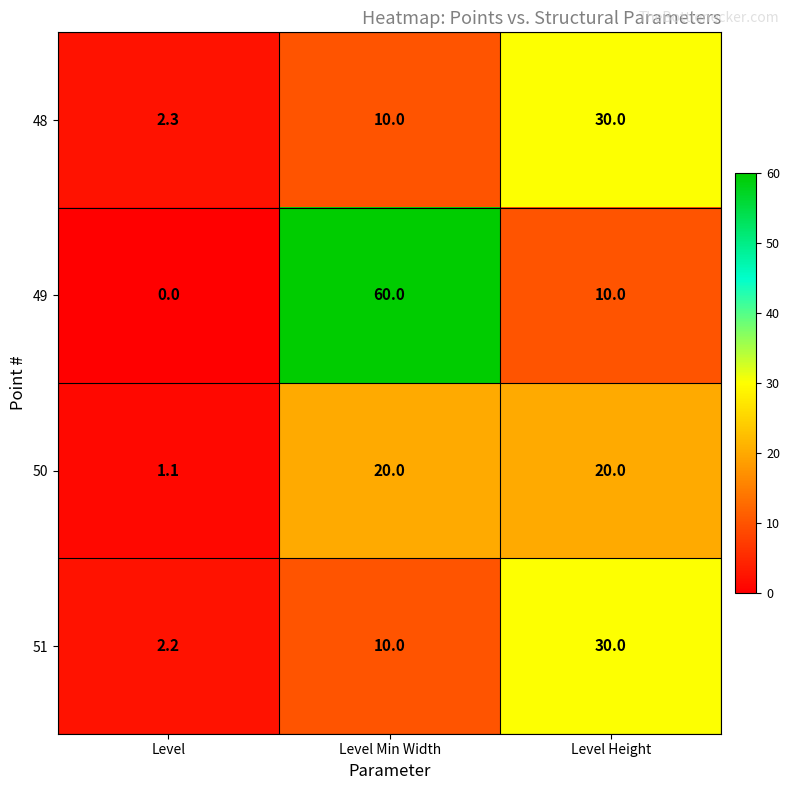

What is the difference between the maximum and minimum values in the 51 series?

27.8